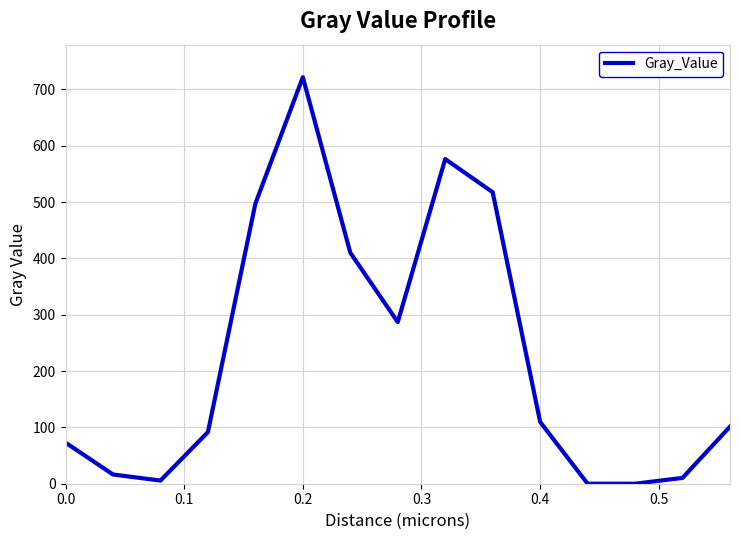

What is the difference between the maximum and minimum values?

721.5